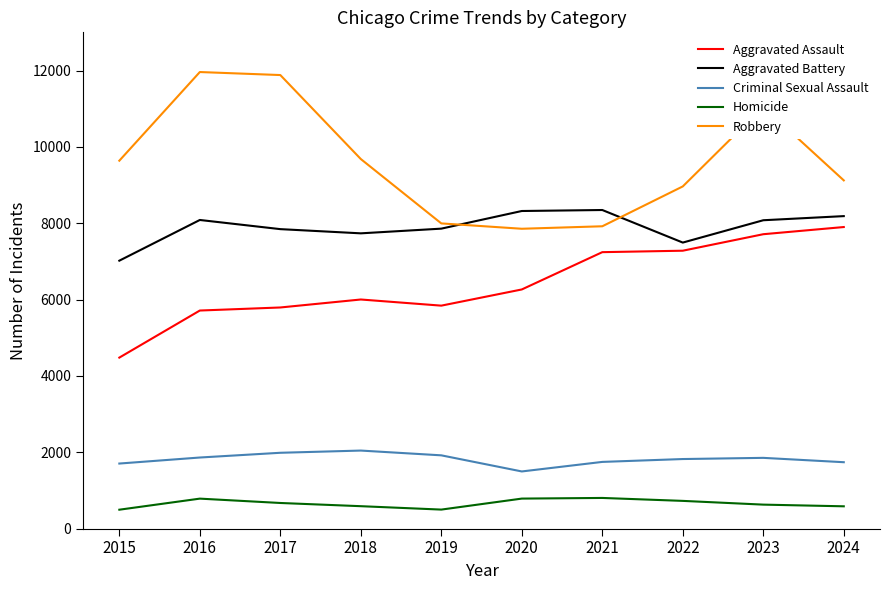

What is the maximum value shown in the chart?

11960